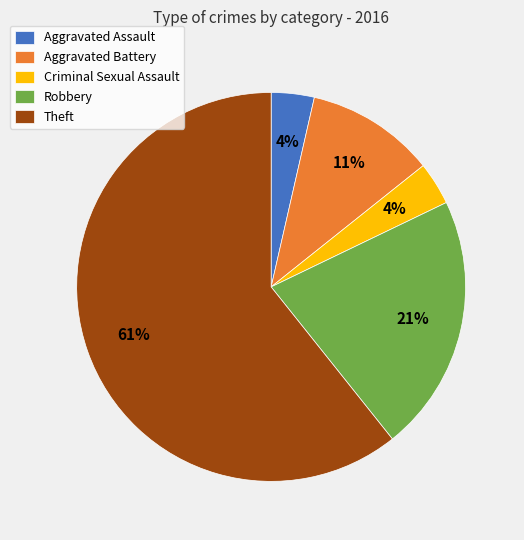

What percentage is the Robbery slice, to the nearest percent?

21%